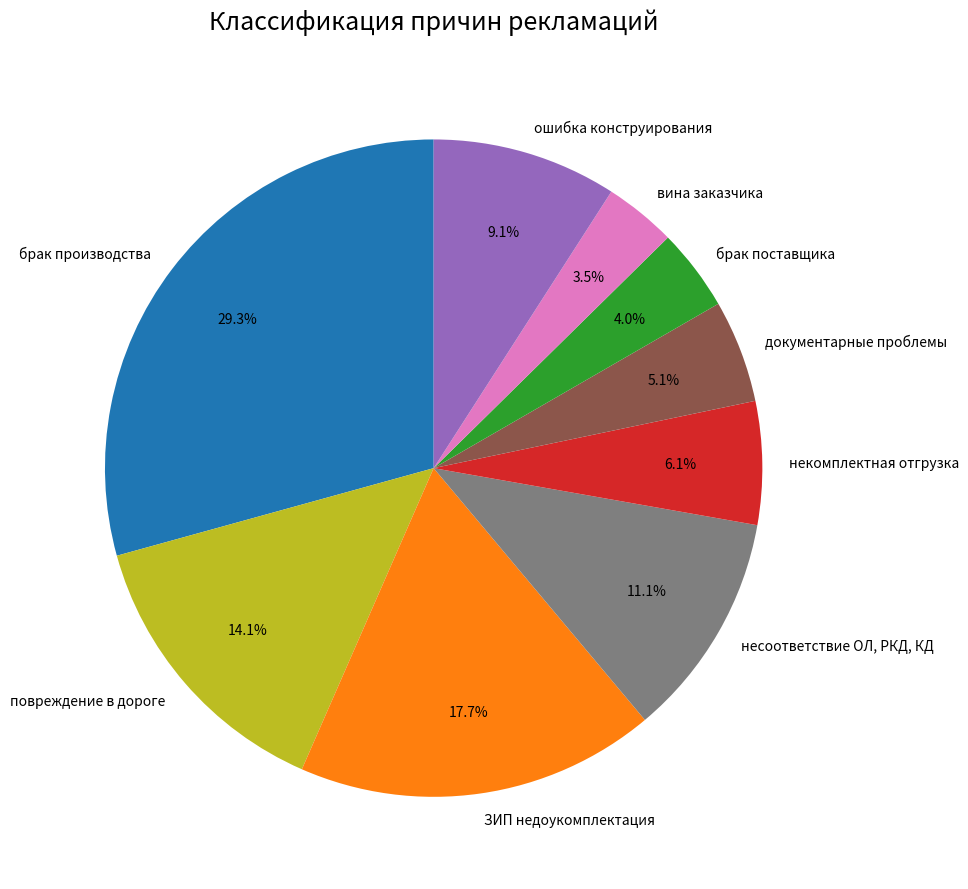

True or false: брак поставщика accounts for 15% of the total.

False